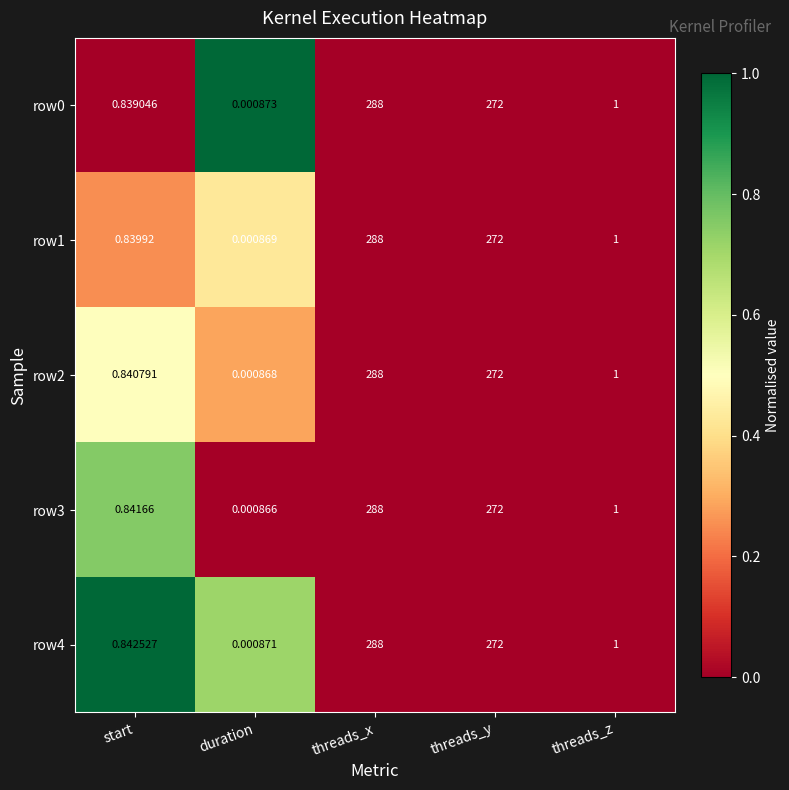

At which category does the chart reach its minimum across all series?

duration